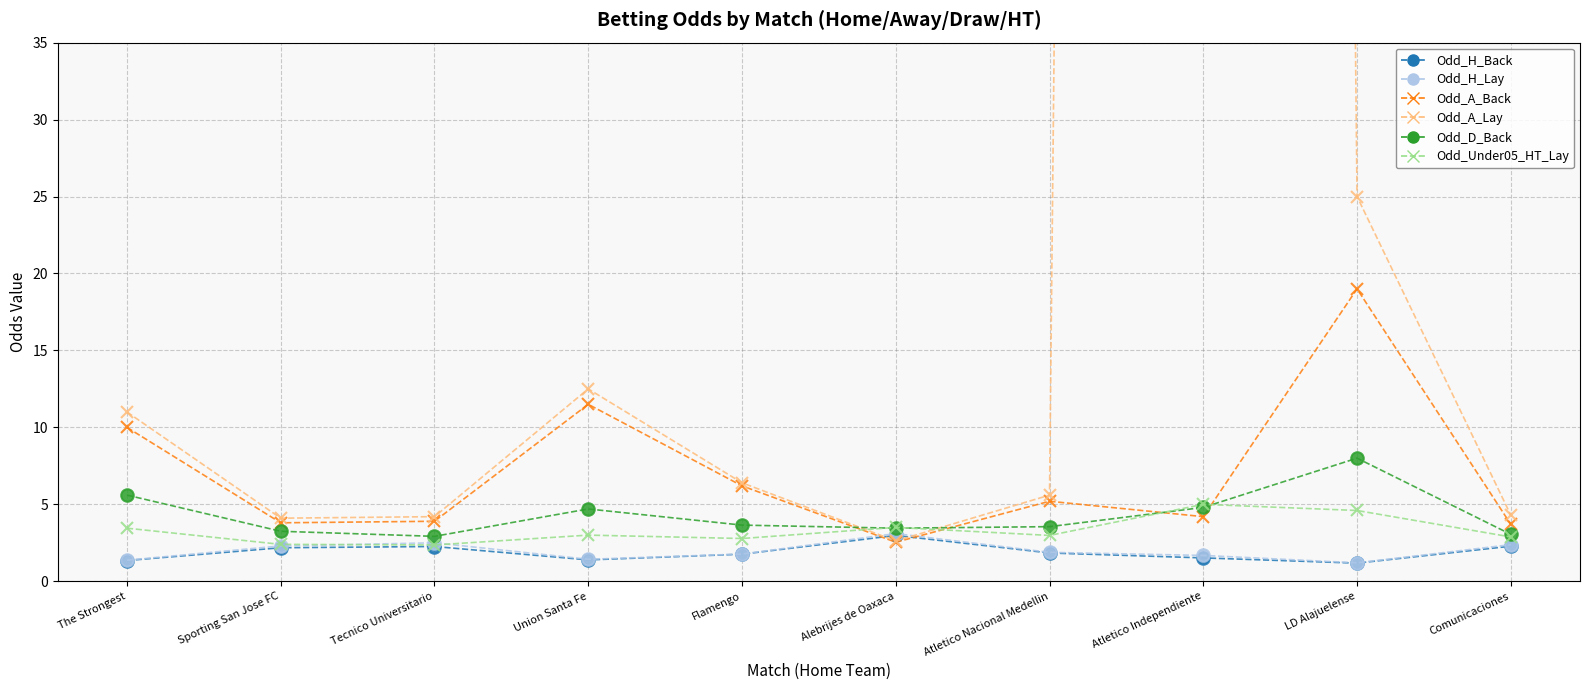

Between The Strongest and Sporting San Jose FC, which series saw the biggest shift?

Odd_A_Lay